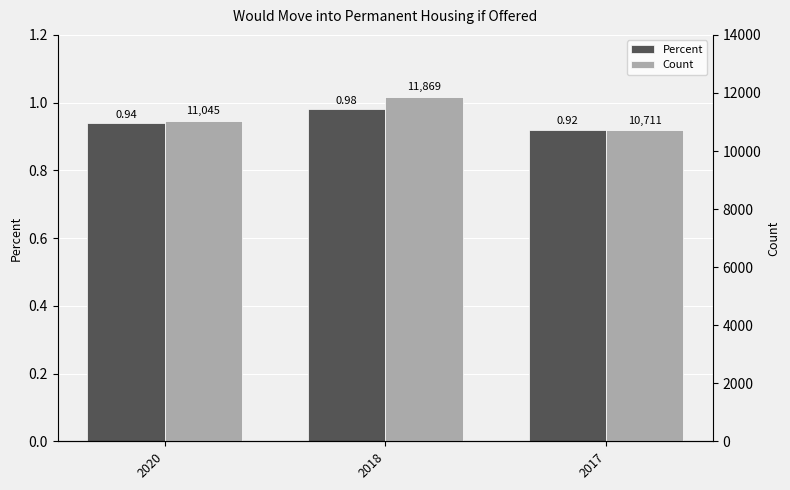

What is the difference between the Count values at 2018 and 2020?

823.8